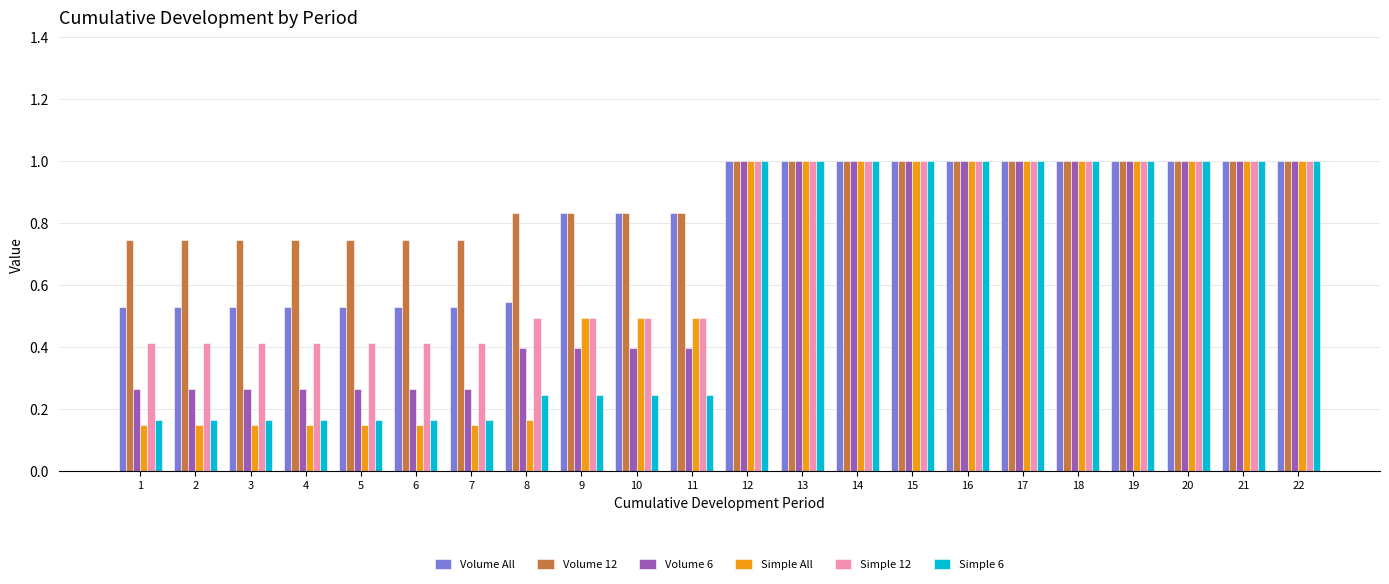

What is the total value across all series at 1?

2.3